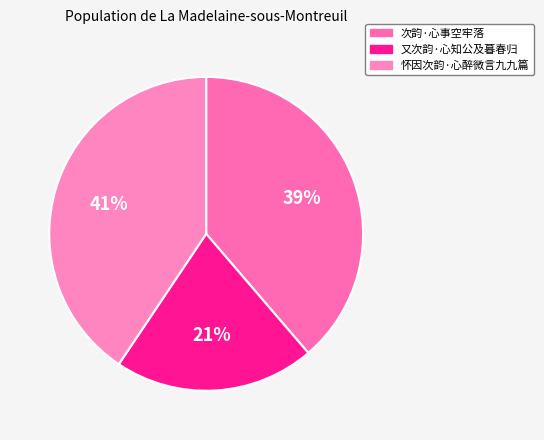

Does any single category account for the majority?

No